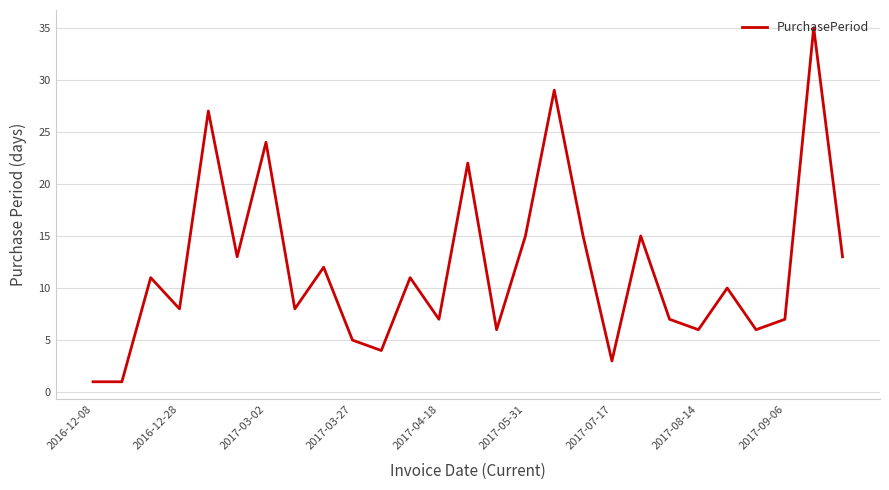

What is the greatest value displayed?

35